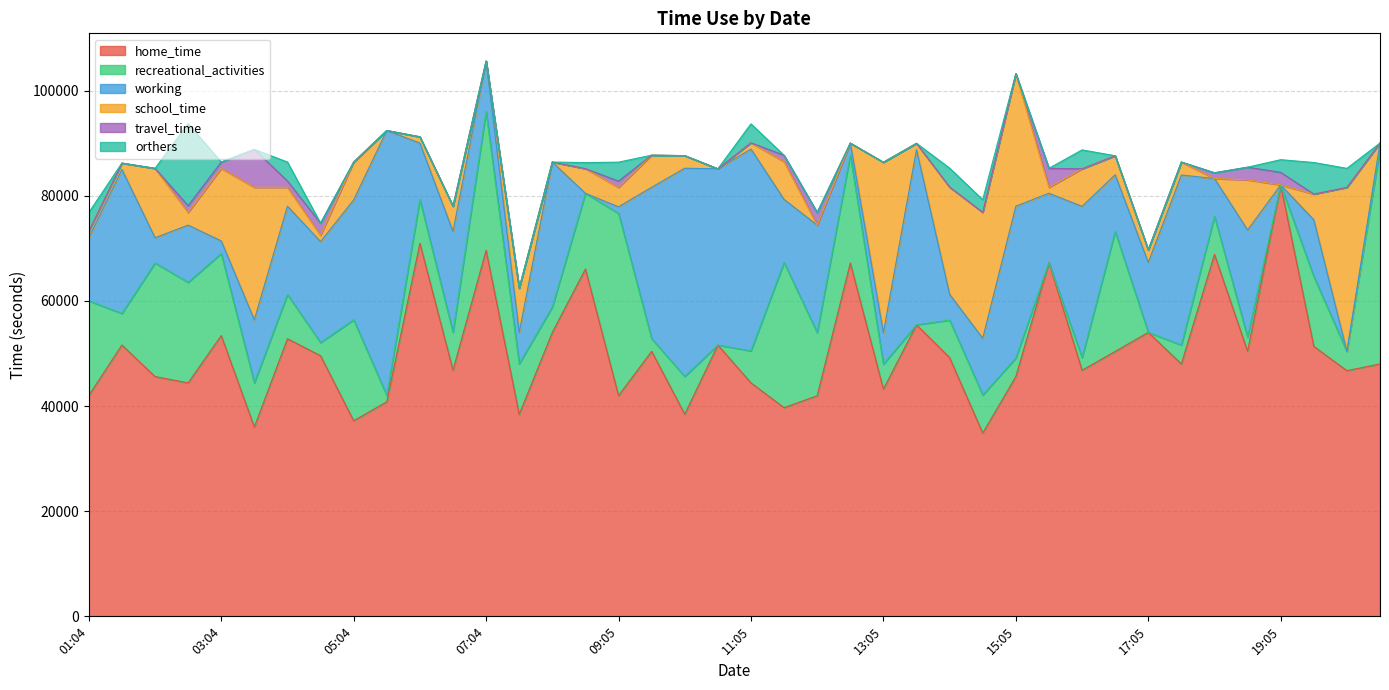

How many lines are shown in the chart?

6